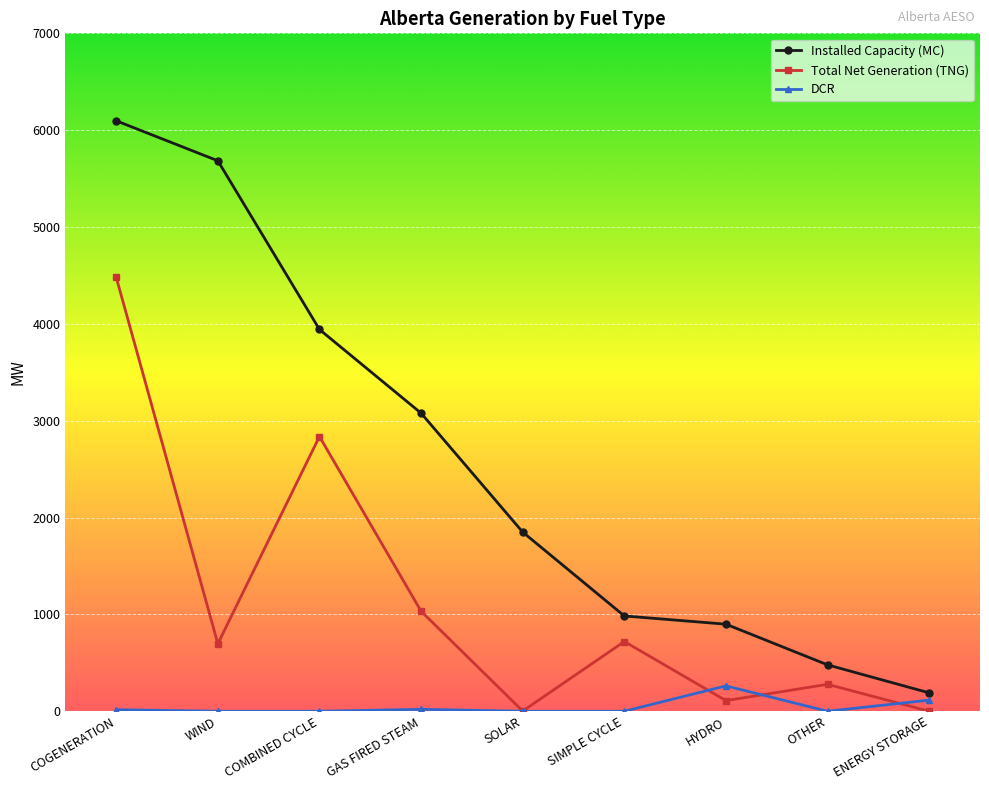

What is the label of the 2nd point from the left?

WIND